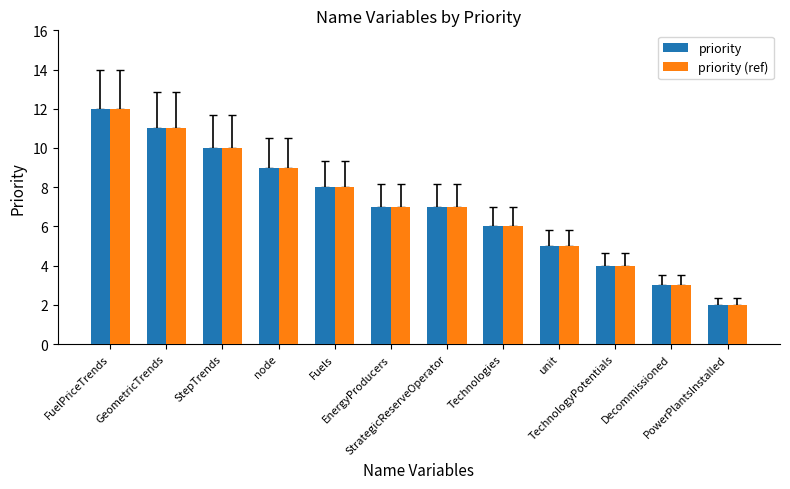

Reading right to left, extract all data points from this chart.

priority: PowerPlantsInstalled=2	Decommissioned=3	TechnologyPotentials=4	unit=5	Technologies=6	StrategicReserveOperator=7	EnergyProducers=7	Fuels=8	node=9	StepTrends=10	GeometricTrends=11	FuelPriceTrends=12
priority (ref): PowerPlantsInstalled=2	Decommissioned=3	TechnologyPotentials=4	unit=5	Technologies=6	StrategicReserveOperator=7	EnergyProducers=7	Fuels=8	node=9	StepTrends=10	GeometricTrends=11	FuelPriceTrends=12